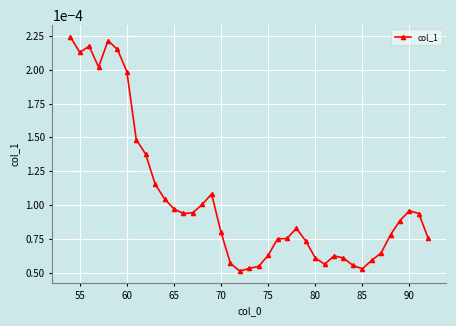

How many values are between 0 and 1?

39